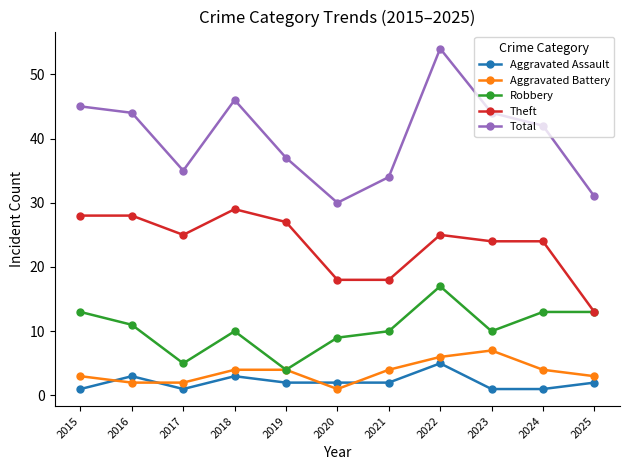

Reading left to right, extract all data points from this chart.

Aggravated Assault: 1	3	1	3	2	2	2	5	1	1	2
Aggravated Battery: 3	2	2	4	4	1	4	6	7	4	3
Robbery: 13	11	5	10	4	9	10	17	10	13	13
Theft: 28	28	25	29	27	18	18	25	24	24	13
Total: 45	44	35	46	37	30	34	54	44	42	31